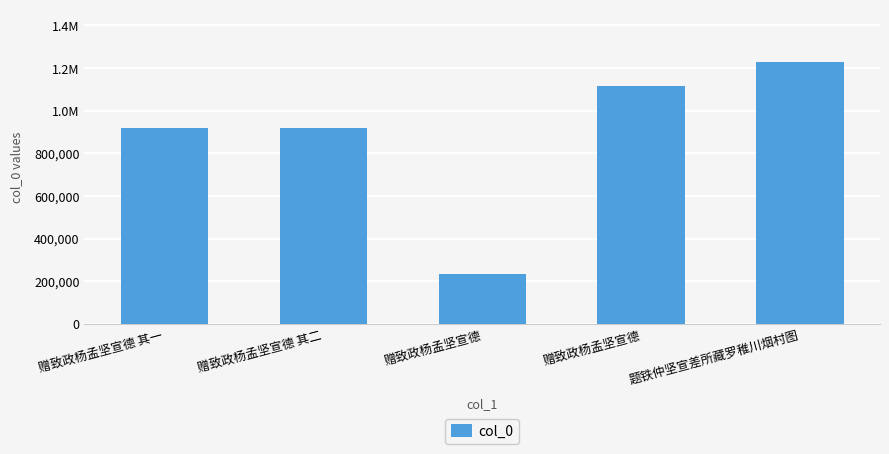

Is it true that the value at 赠致政杨孟坚宣德 其二 is 916938?

True